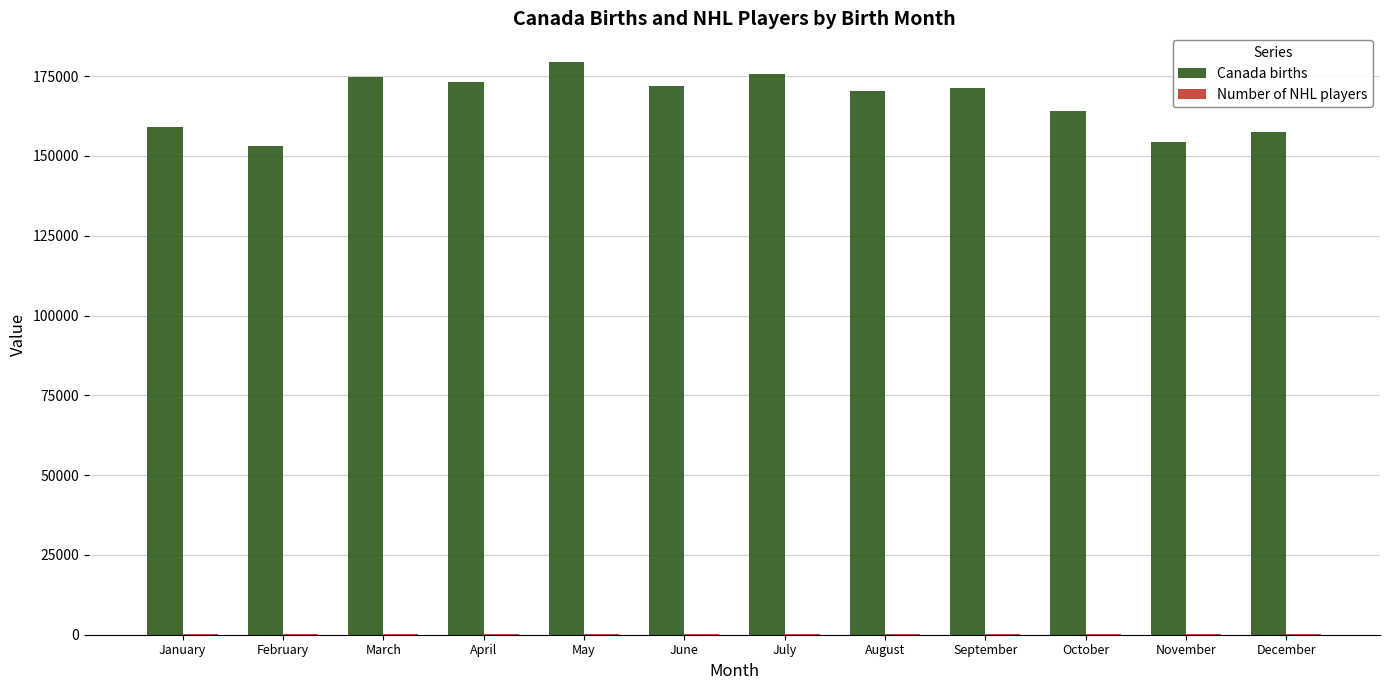

True or false: Canada births has a value of 203450 at February.

False